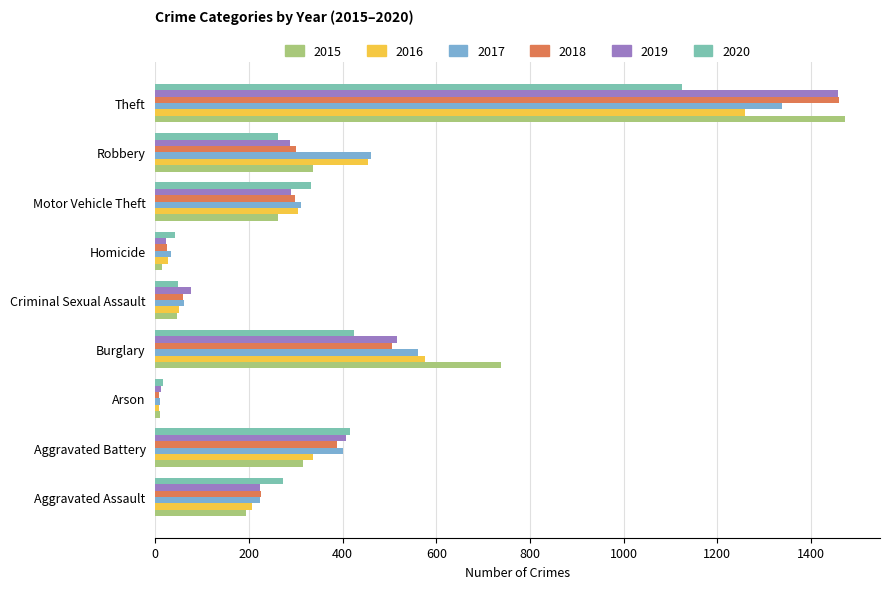

At which label does 2020 reach its peak?

Theft